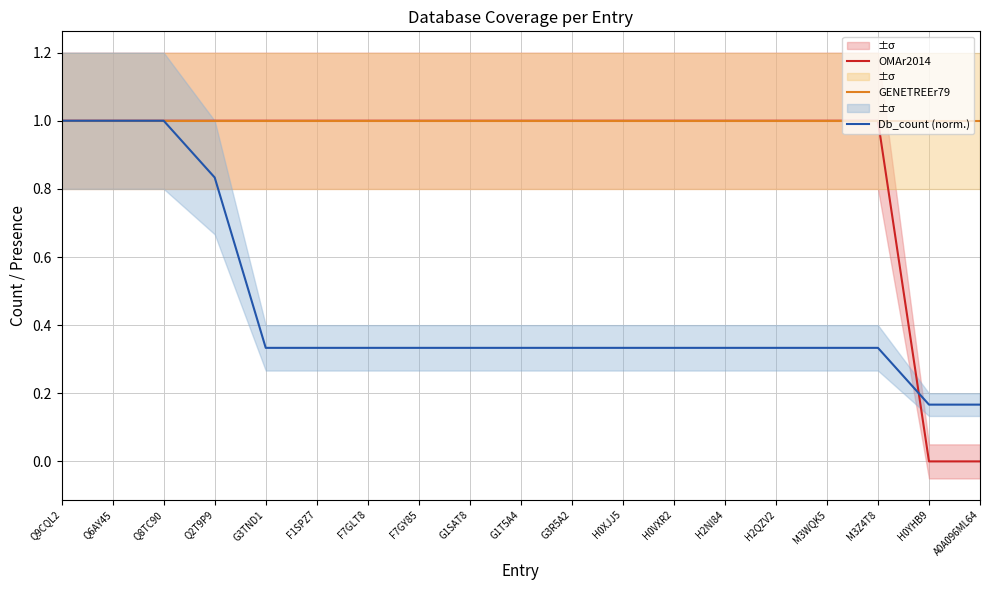

The Db_count (norm.) series shows 0.5 at Q8TC90. True or false?

False